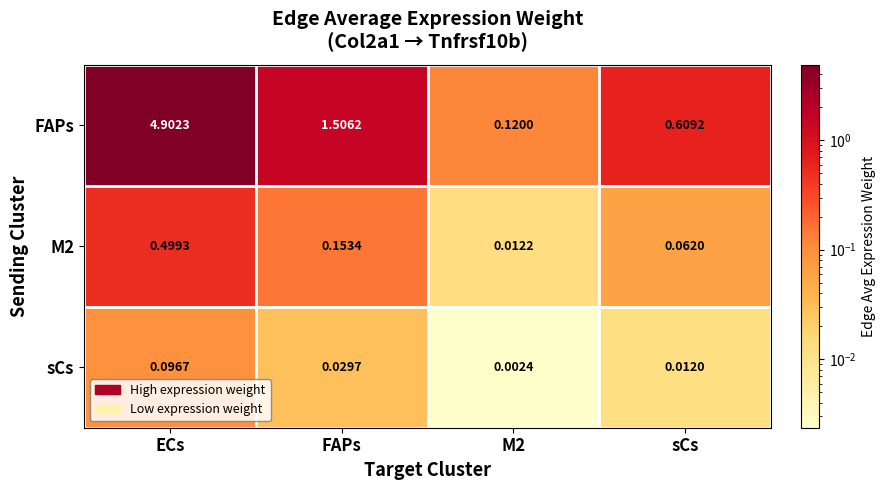

Which series has the largest range (max minus min)?

FAPs